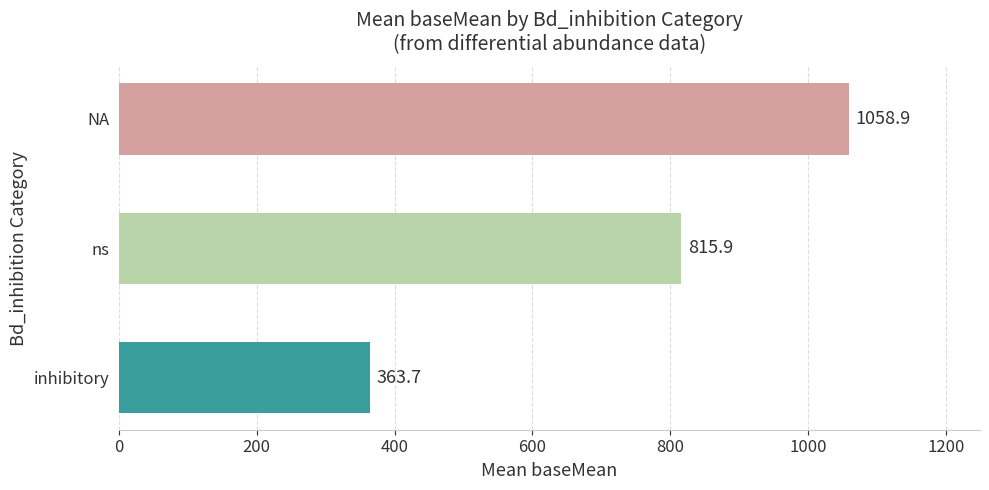

Rank the categories by value from lowest to highest.

inhibitory, ns, NA